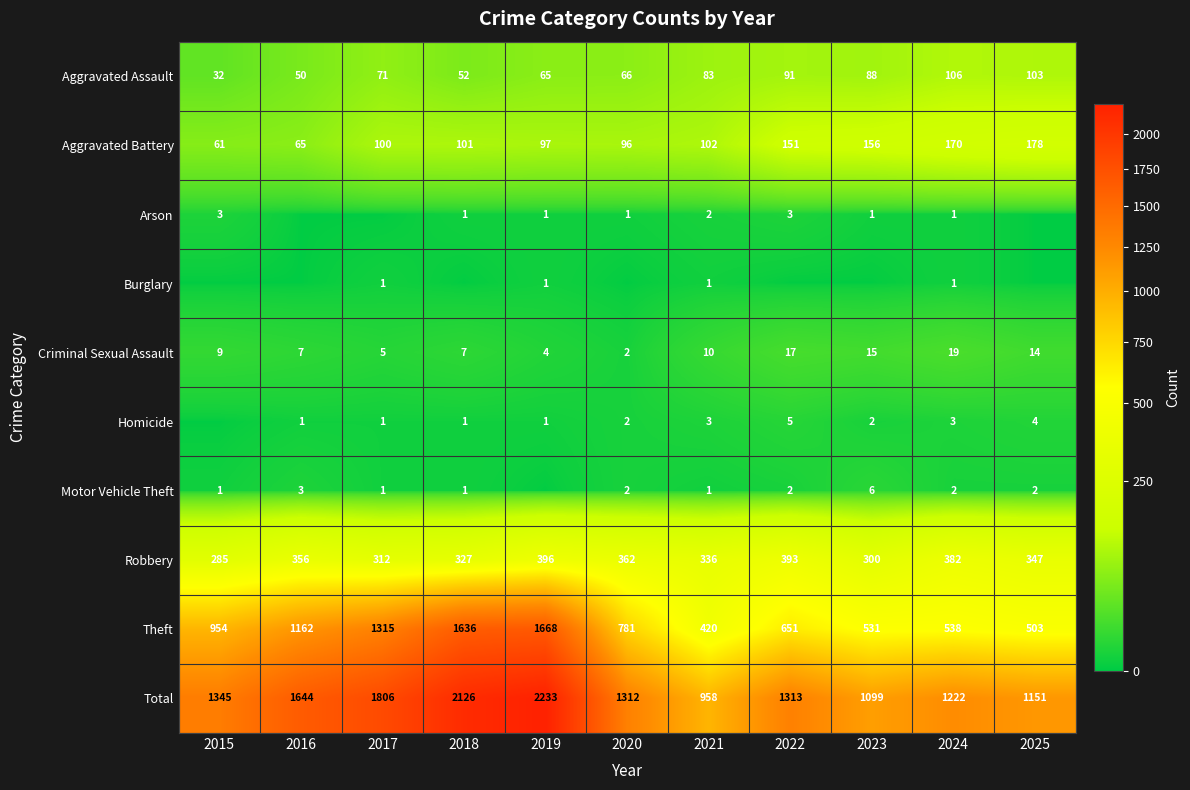

Is the value of Robbery at 2022 greater than the value of Criminal Sexual Assault at 2015?

Yes